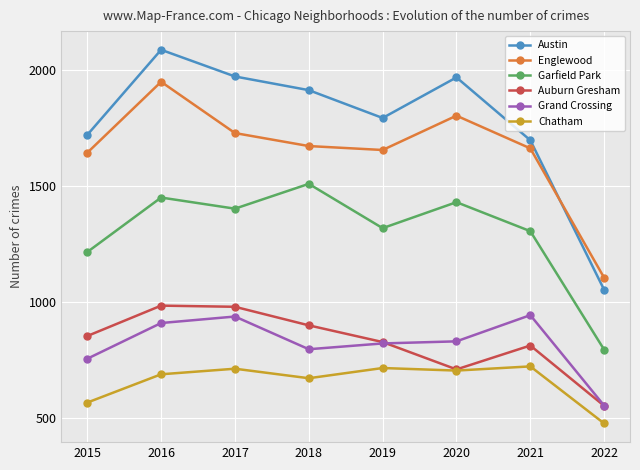

True or false: Englewood and Auburn Gresham cross at least once.

False